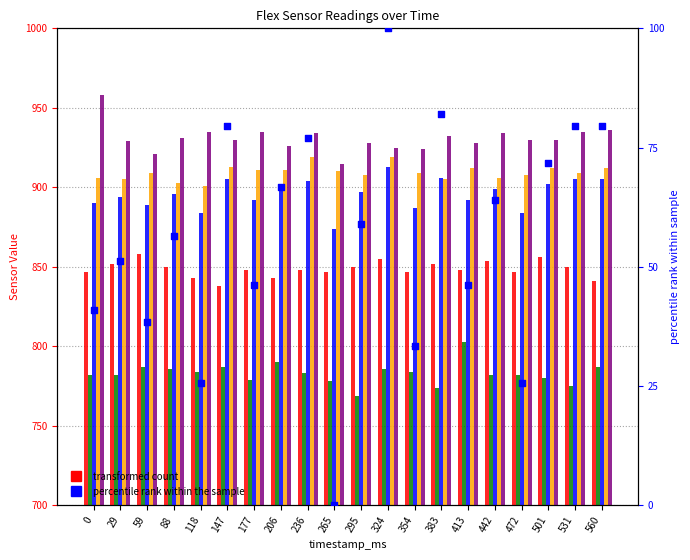

Which series has the largest Y range (max minus min)?

percentile rank